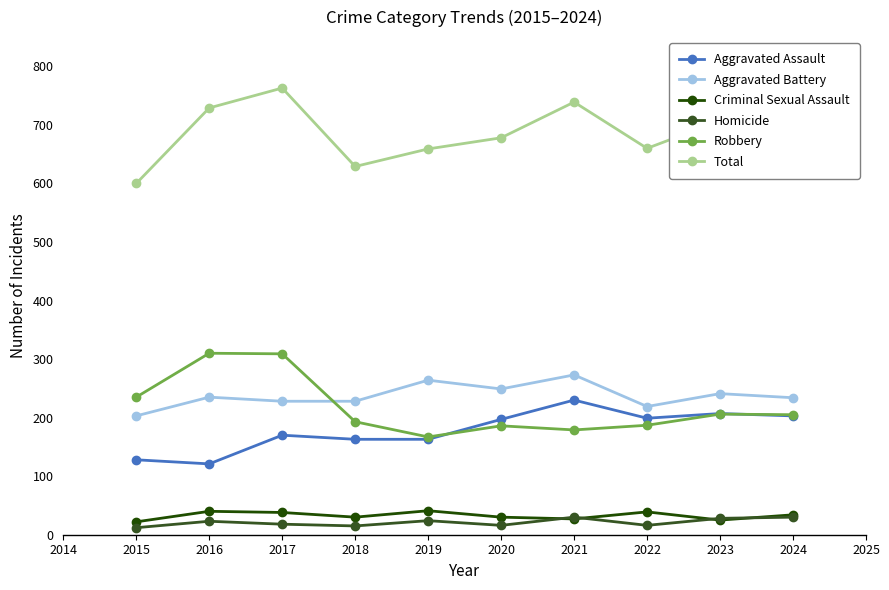

At how many categories does at least one series exceed 473?

10